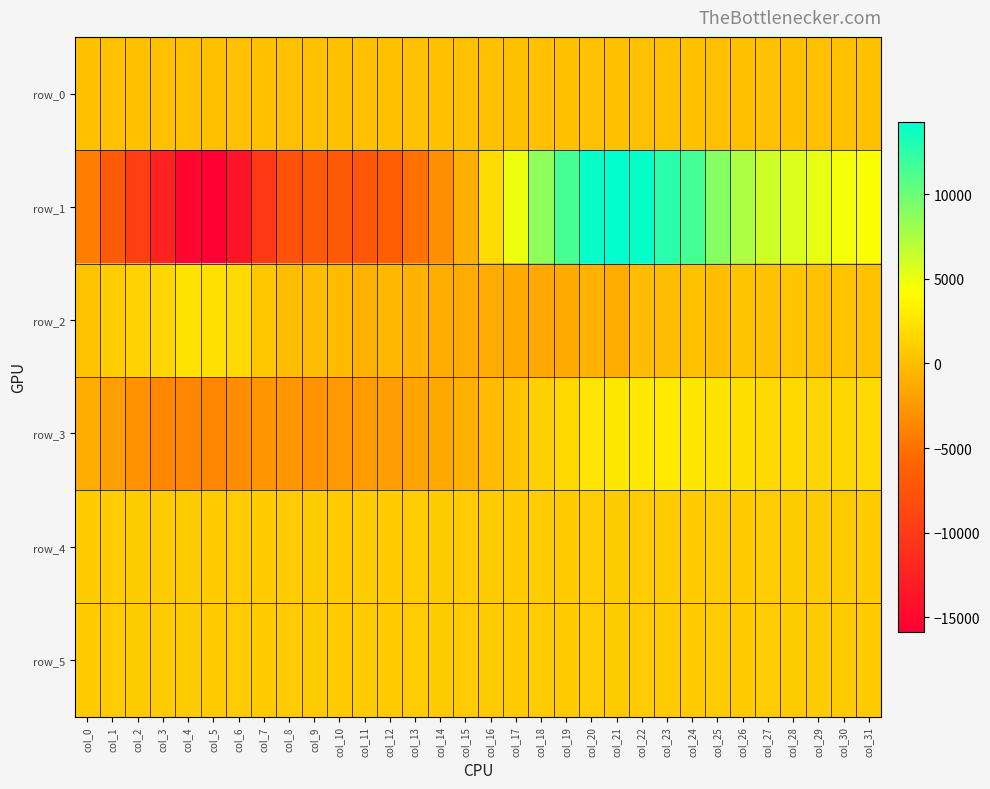

What is the maximum value for row_1?

14258.0